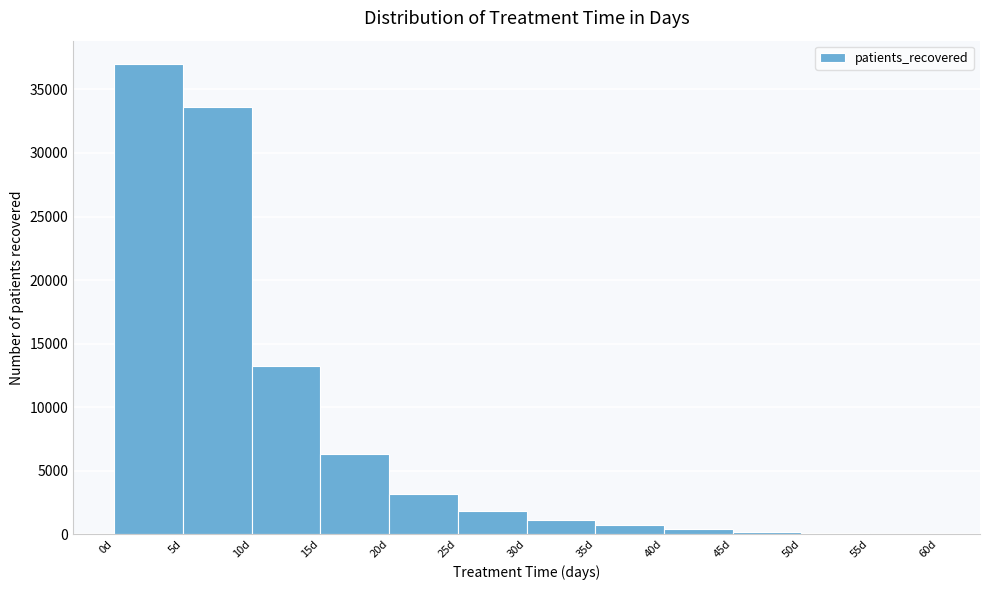

How tall is the bar that spans 0 to 5 on the x-axis? The values are not printed on the chart, so give them approximately, as read against the axis.

37000